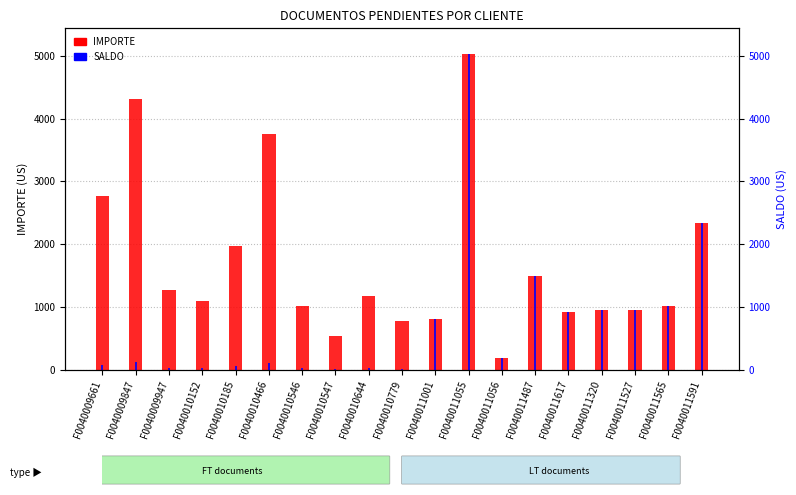

What position from the right is F0040011565?

2